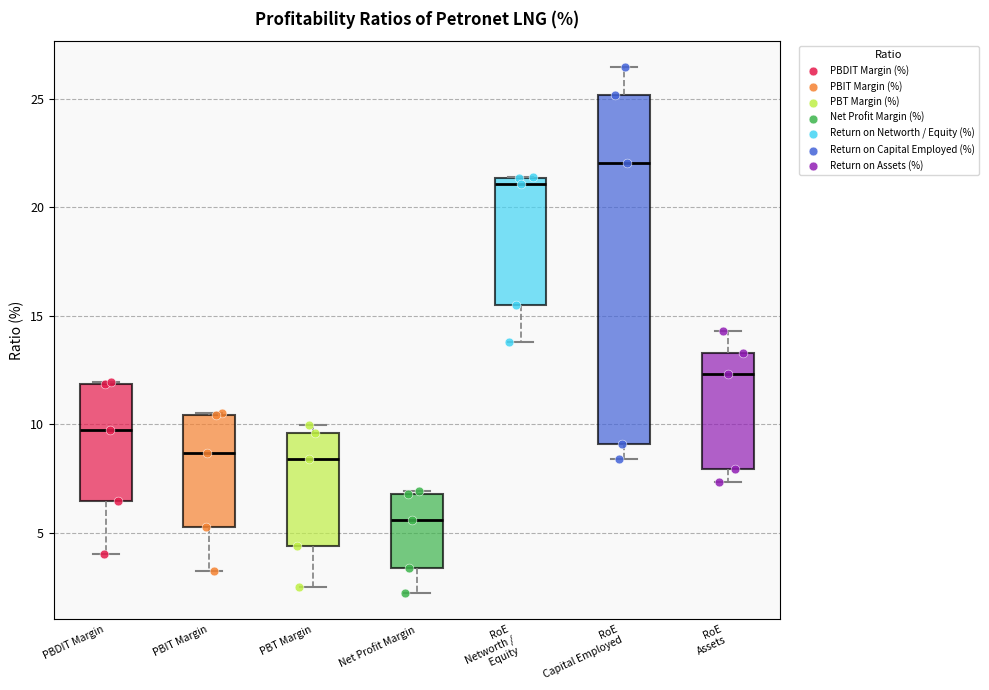

Reading left to right, read every box against the y-axis: the position of its median line, the range the box covers, and the ends of its whiskers. The values are not printed on the chart, so give them approximately, as read against the axis.

PBDIT Margin: median 10.0, box 6.5 to 12.0, whiskers 4.0 to 12.0
PBIT Margin: median 8.5, box 5.5 to 10.5, whiskers 3.0 to 10.5
PBT Margin: median 8.5, box 4.5 to 9.5, whiskers 2.5 to 10.0
Net Profit Margin: median 5.5, box 3.5 to 7.0, whiskers 2.0 to 7.0
RoE Networth / Equity: median 21.0, box 15.5 to 21.5, whiskers 14.0 to 21.5
RoE Capital Employed: median 22.0, box 9.0 to 25.0, whiskers 8.5 to 26.5
RoE Assets: median 12.5, box 8.0 to 13.5, whiskers 7.5 to 14.5